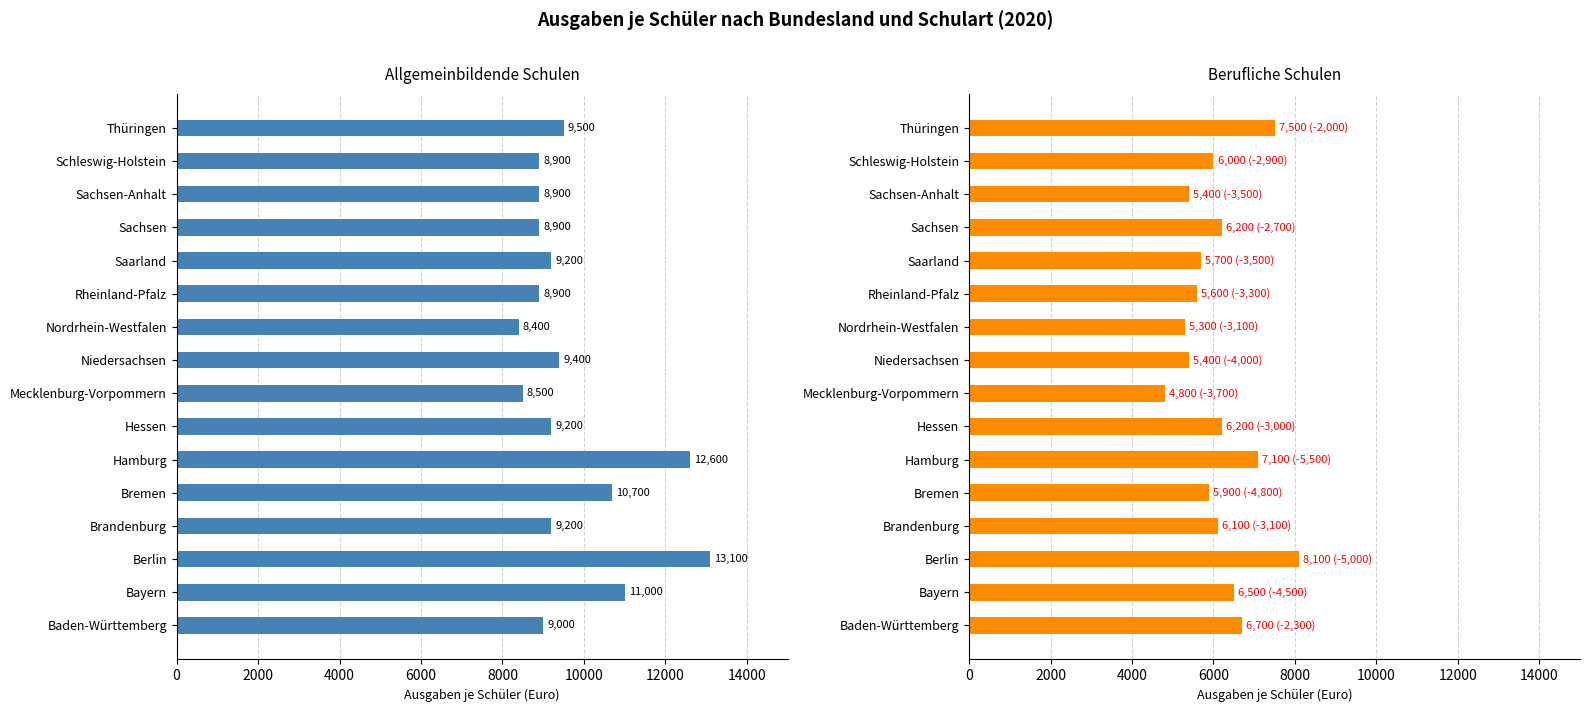

How many values in the Allgemeinbildende Schulen series exceed 9200?

6